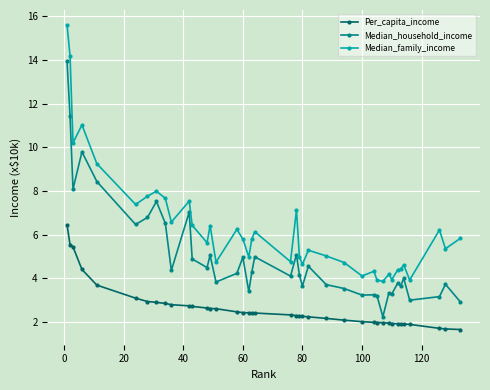

Which series has the largest range (max minus min)?

Median_family_income